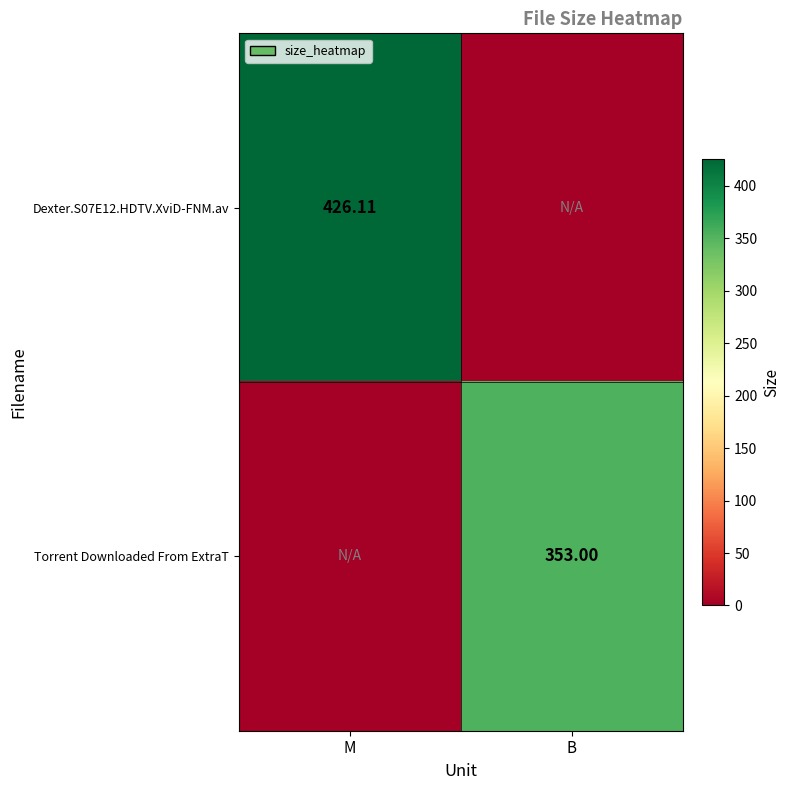

How many data points in Torrent Downloaded From ExtraT are less than 353?

1